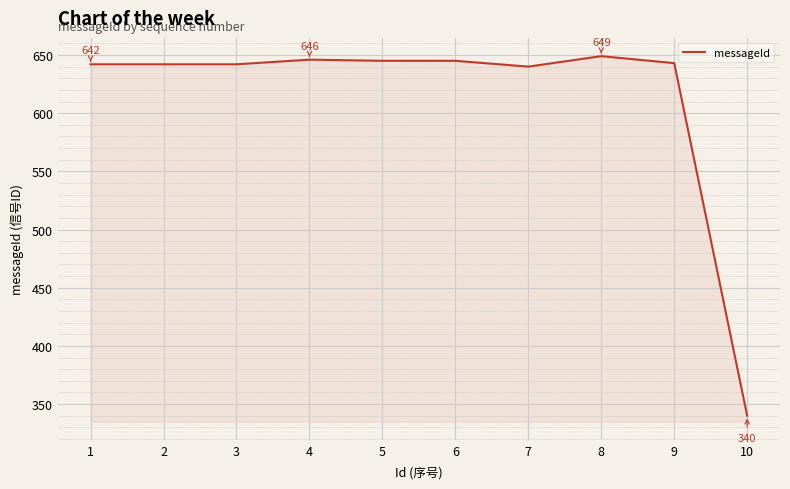

How many lines are shown in the chart?

1